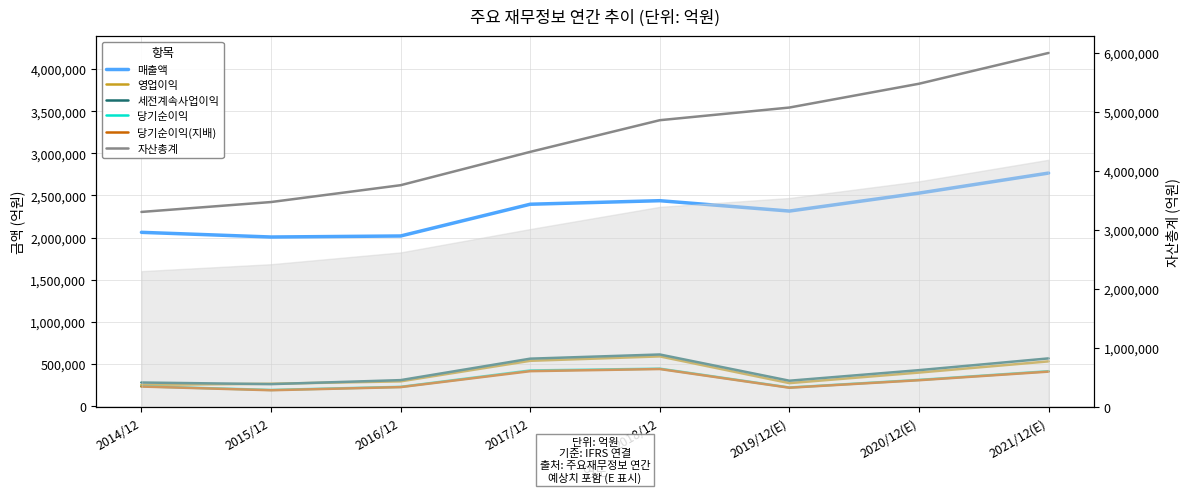

What is the difference between the highest and lowest values at 2015/12?

2234849